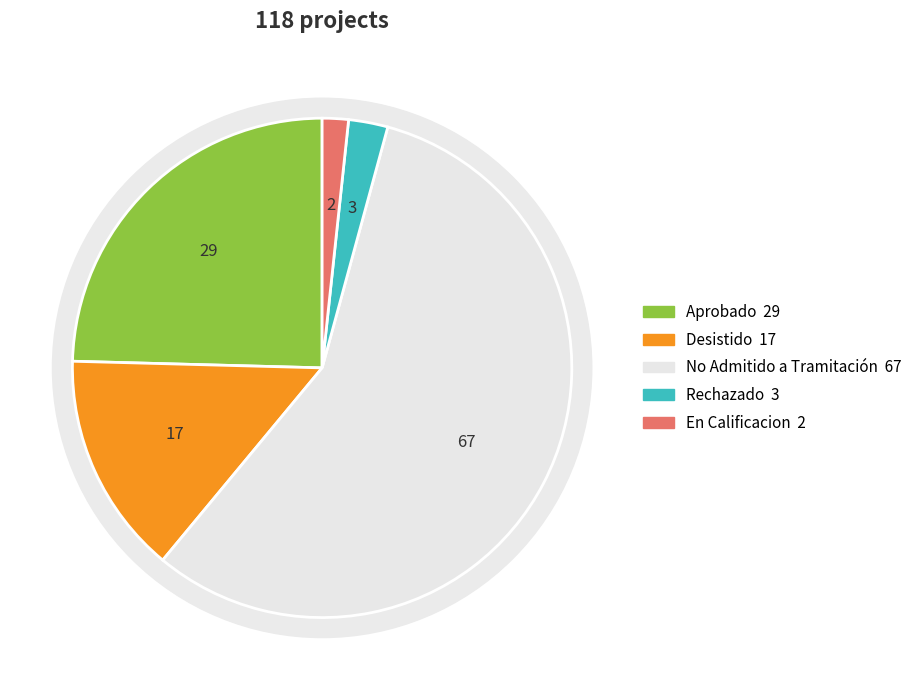

How many slices are in this pie chart?

2